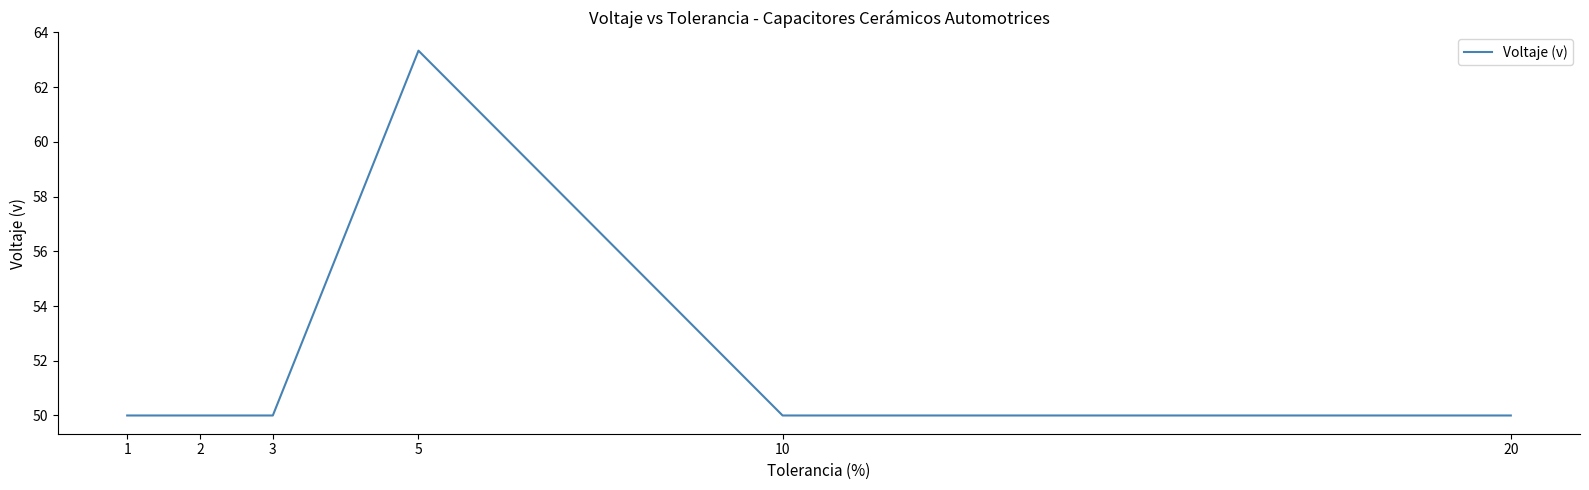

What is the greatest value displayed?

63.3